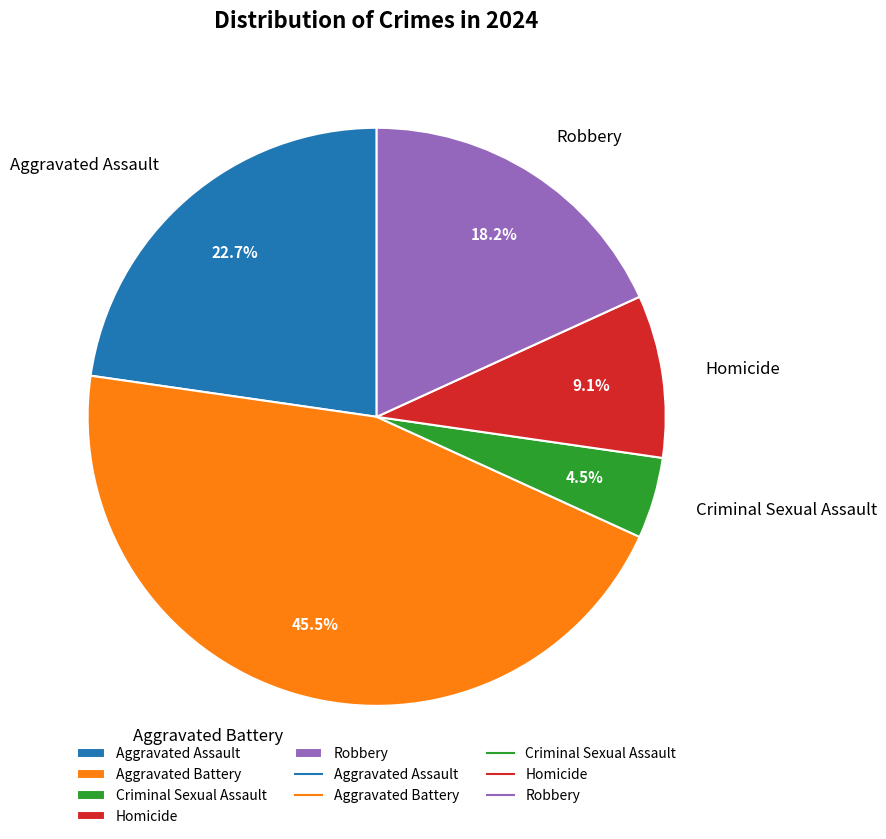

True or false: Homicide accounts for 1% of the total.

False